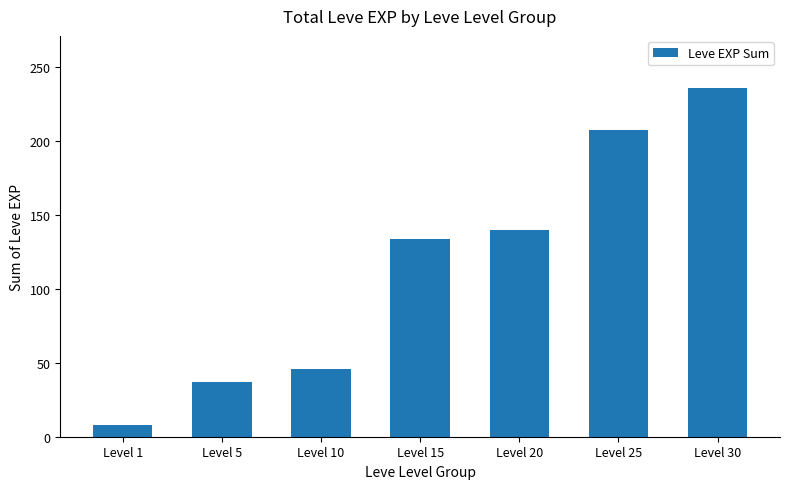

Reading right to left, list all the values displayed in this chart.

236	208	140	134	46	37	8